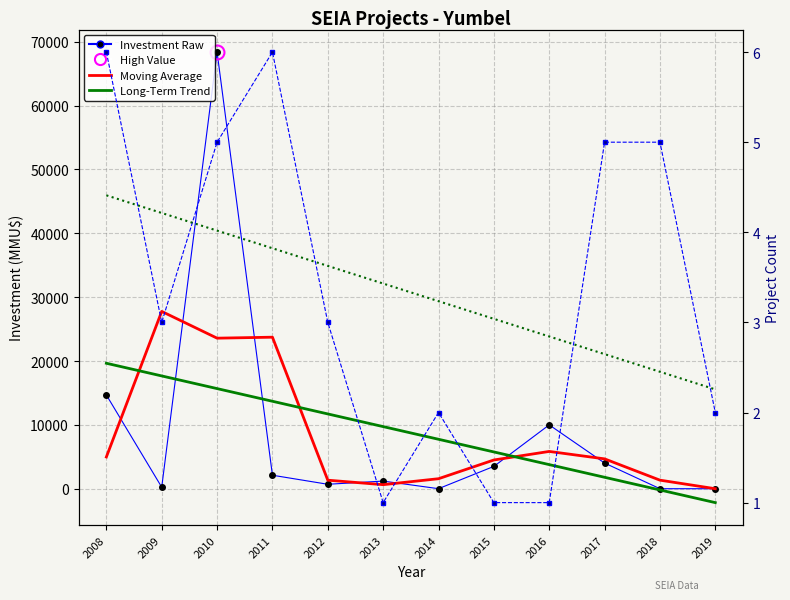

The Moving Average (Investment) series shows 8062.0 at 2009. True or false?

False